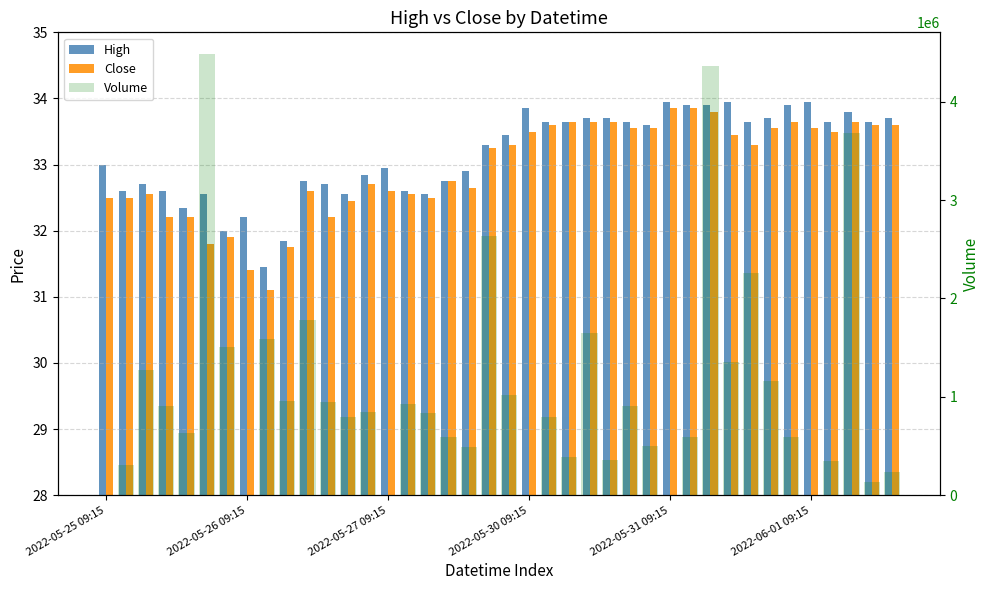

Is the value of High at 31 greater than the value of Close at 28?

Yes